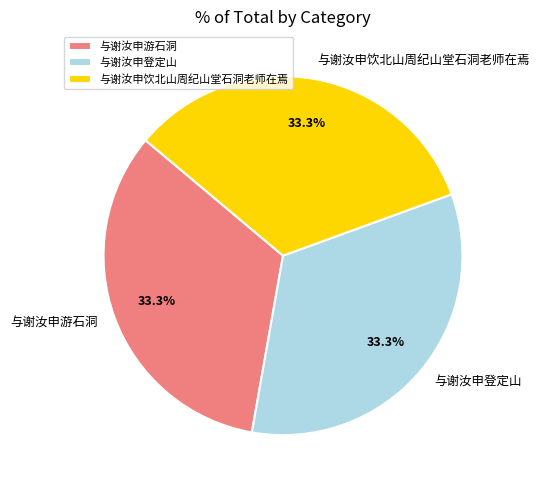

What percentage do 与谢汝申游石洞 and 与谢汝申登定山 together represent?

66.7%